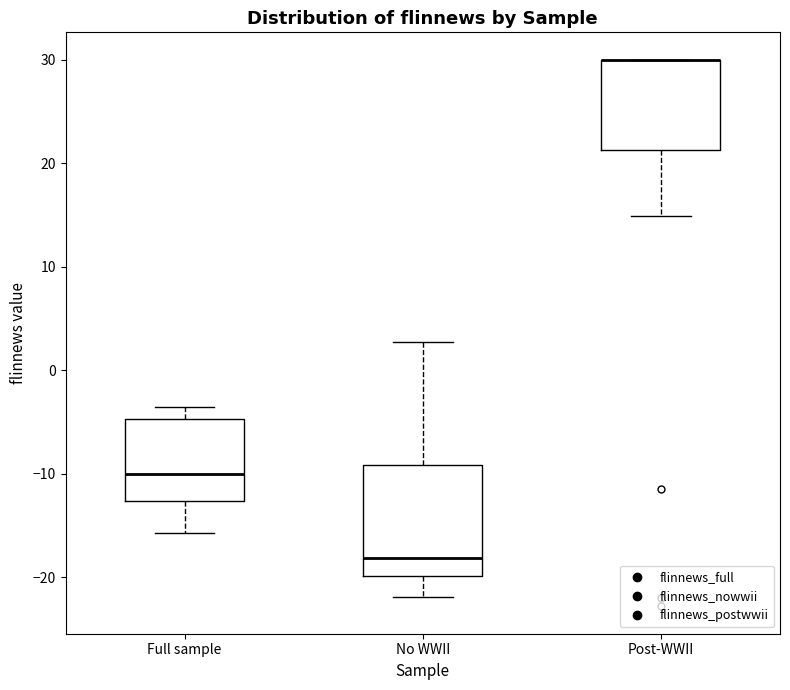

Reading left to right, read every box against the y-axis: the position of its median line, the range the box covers, and the ends of its whiskers. The values are not printed on the chart, so give them approximately, as read against the axis.

Full sample: median -10, box -13 to -5, whiskers -16 to -4
No WWII: median -18, box -20 to -9, whiskers -22 to 3
Post-WWII: median 30 (drawn on the box's upper edge), box 21 to 30, whiskers 15 to 30